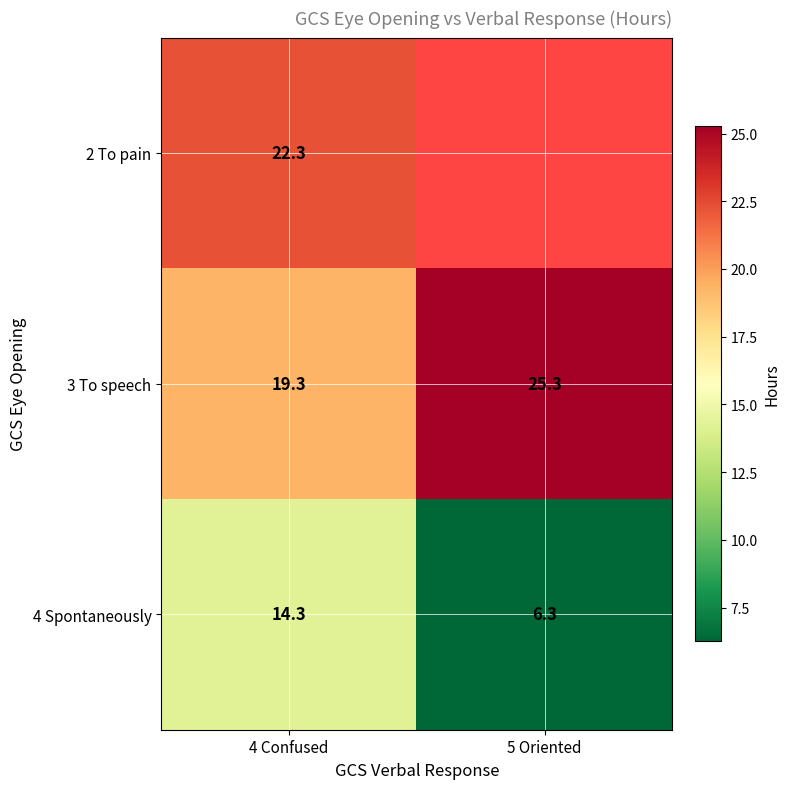

At how many categories does at least one series exceed 18?

2